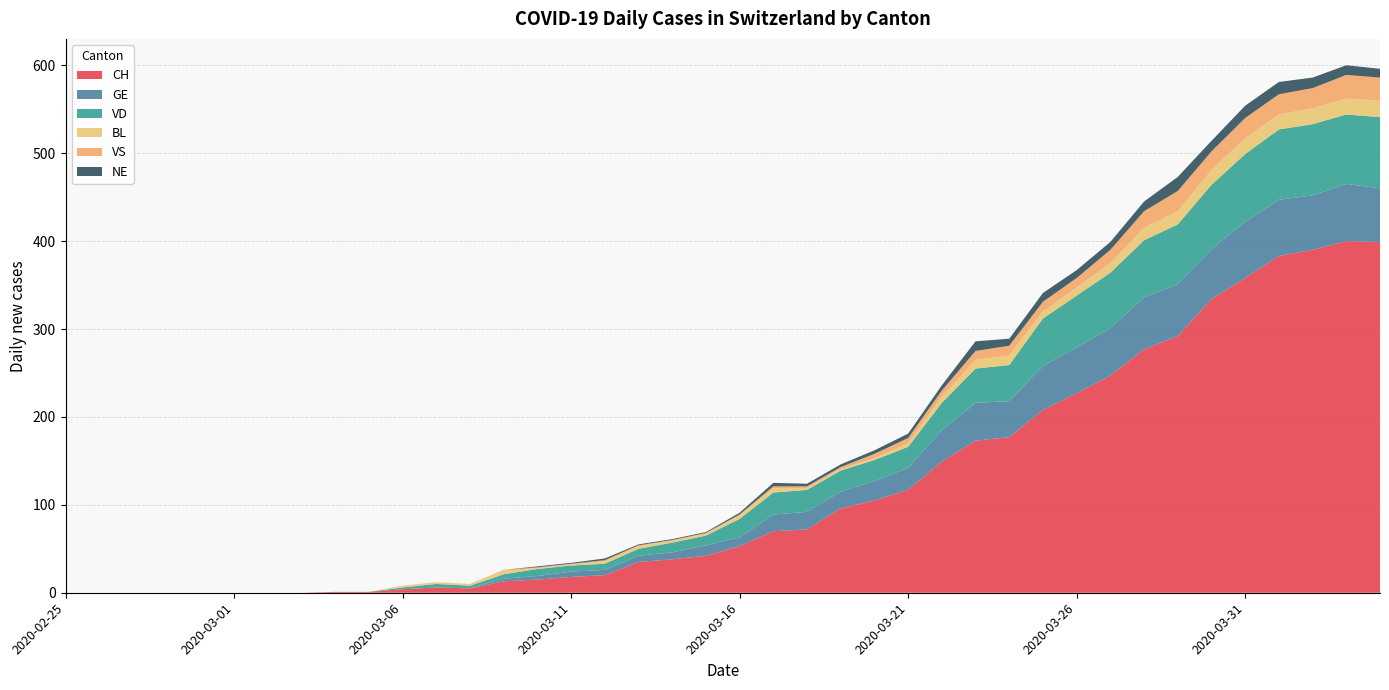

Reading left to right, transcribe all the data shown in this chart.

CH: 0	0	0	0	0	0	0	0	1	1	4	6	5	13	15	18	20	35	38	42	53	70	72	96	105	117	149	173	177	208	227	247	277	292	334	358	383	390	400	399
GE: 0	0	0	0	0	0	0	0	0	0	0	0	0	3	4	6	6	7	8	12	10	19	20	19	22	25	36	43	41	50	52	54	59	59	57	64	64	62	65	61
VD: 0	0	0	0	0	0	0	0	0	0	2	4	3	5	8	7	7	8	11	11	21	25	25	24	24	24	31	39	41	54	59	63	65	68	73	77	80	81	79	81
BL: 0	0	0	0	0	0	0	0	0	0	2	2	2	4	1	1	3	3	2	2	4	5	2	2	2	4	7	10	11	8	9	11	14	15	17	18	17	18	18	19
VS: 0	0	0	0	0	0	0	0	0	0	0	0	0	1	1	1	1	1	1	1	1	2	2	2	5	6	7	10	11	11	11	15	19	23	21	23	23	23	27	26
NE: 0	0	0	0	0	0	0	0	0	0	0	0	0	0	1	1	2	1	1	1	2	4	3	3	4	5	6	11	8	10	9	9	11	16	12	14	14	12	11	10